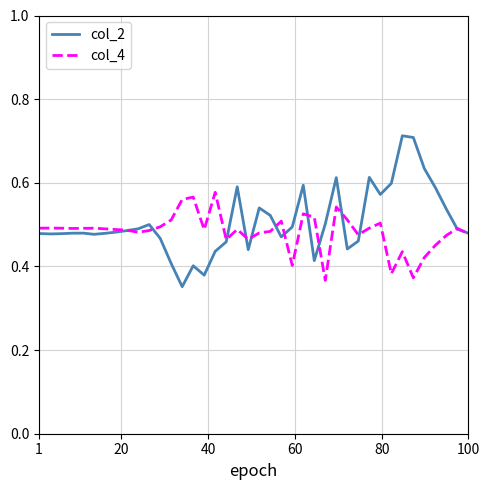

Which series has the largest range (max minus min)?

col_2